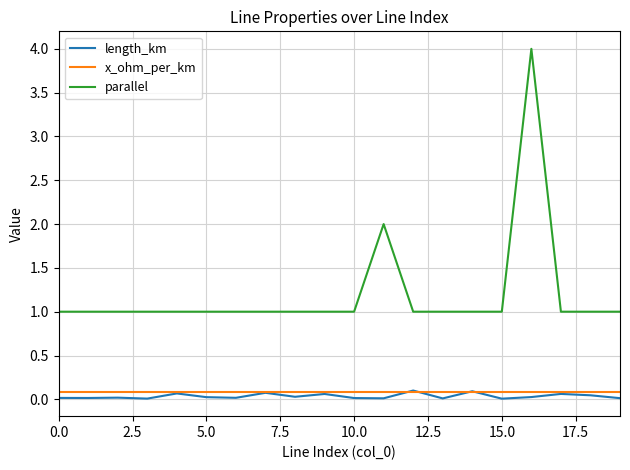

True or false: parallel and length_km intersect in this chart.

False